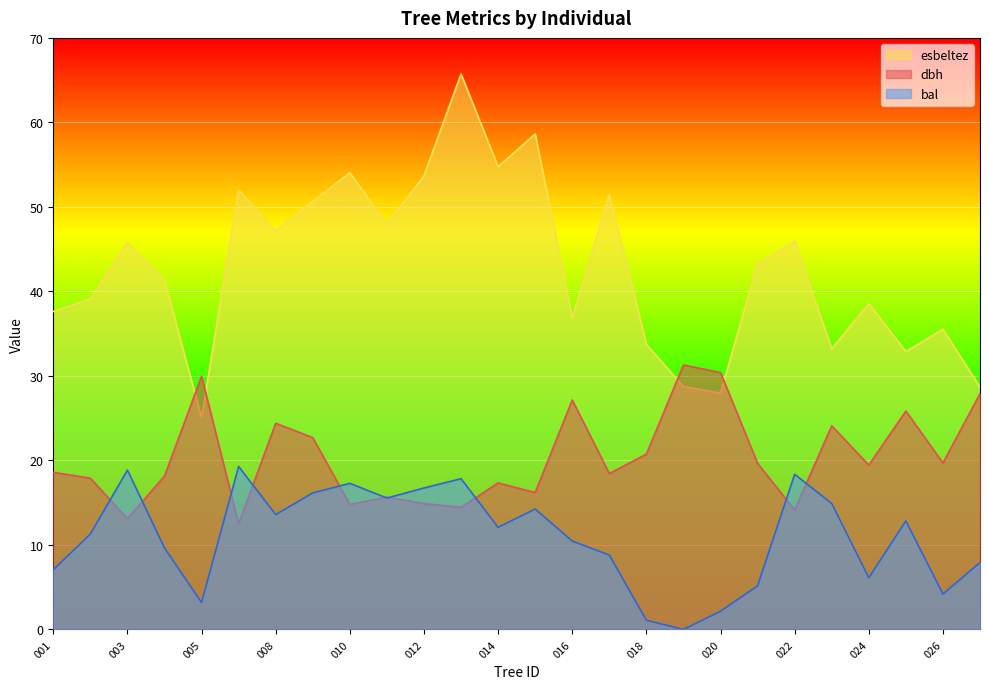

Between 160163009 and 160163027, which is larger?

160163027